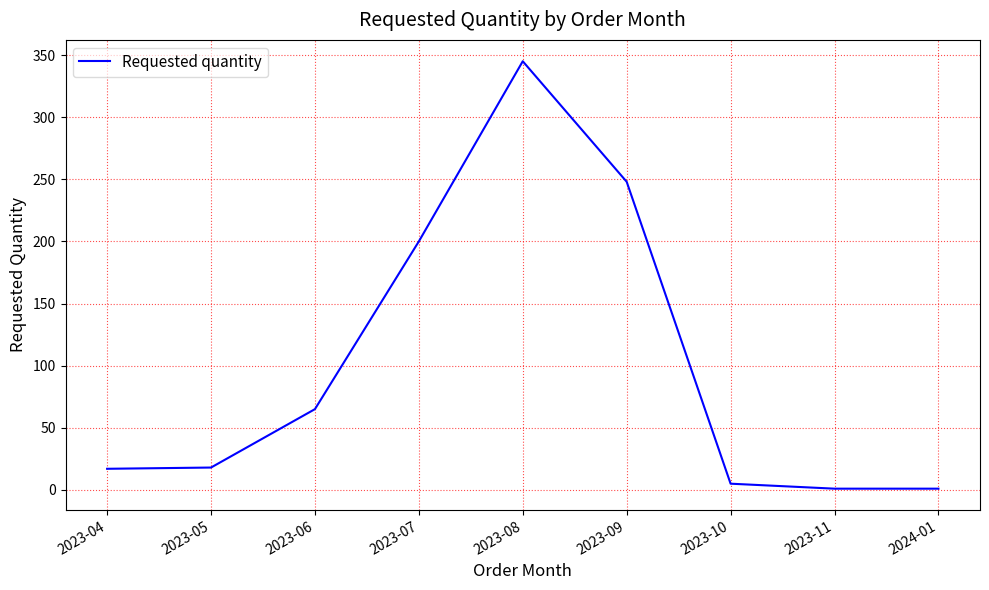

What is the sum of all values?

900